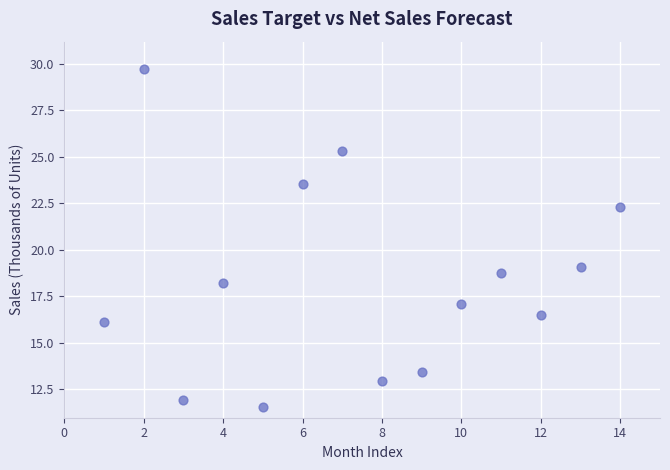

What Y value in the scatter plot is closest to 20?

19.1